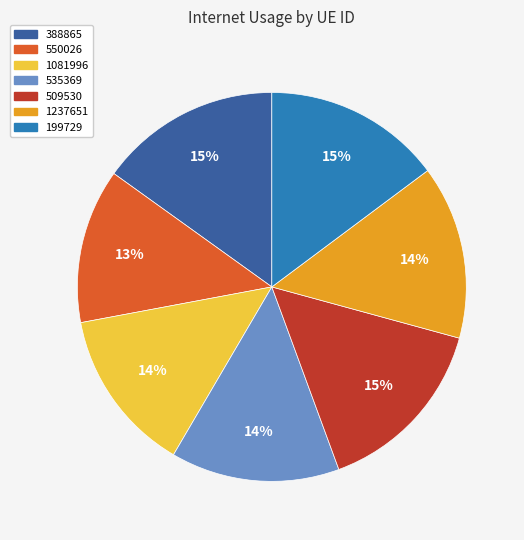

How many segments does this pie chart have?

7